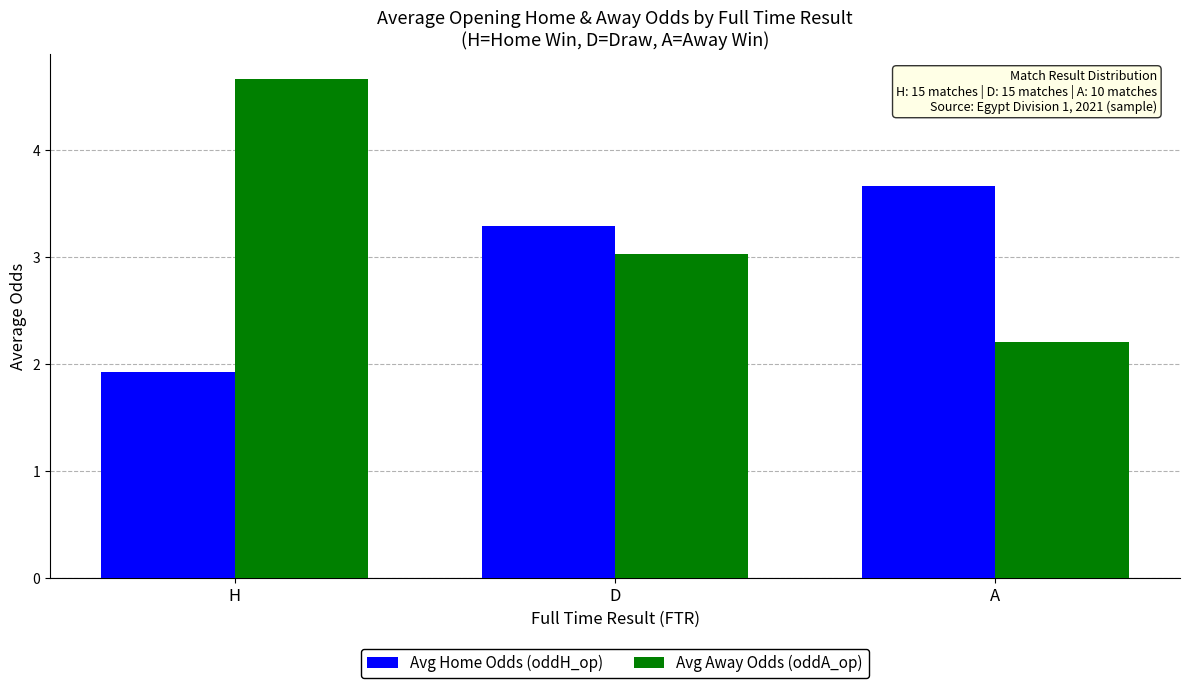

True or false: Avg Away Odds (oddA_op) has a value of 3.5 at A.

False